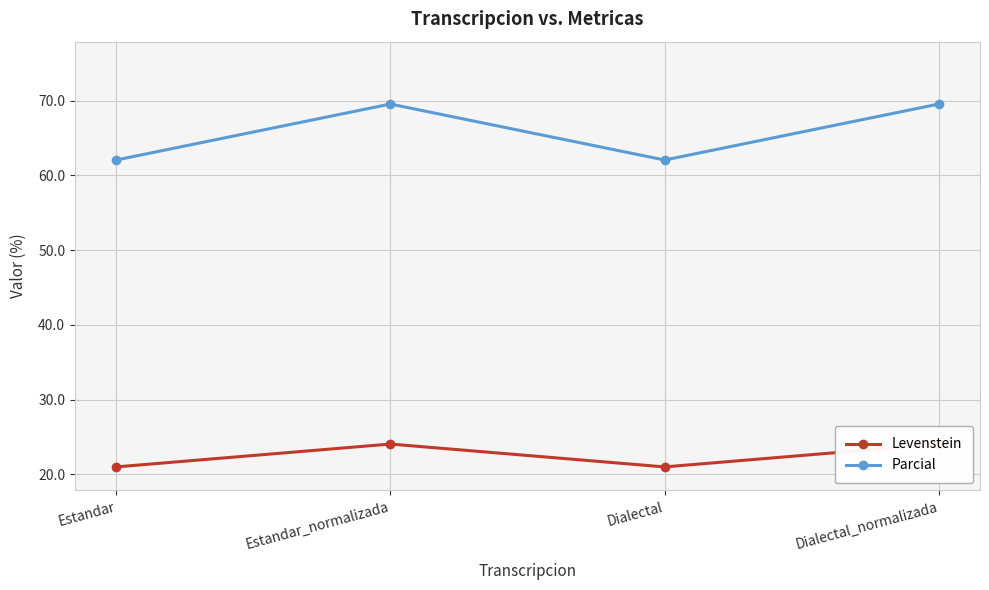

At how many categories does at least one series exceed 62?

4